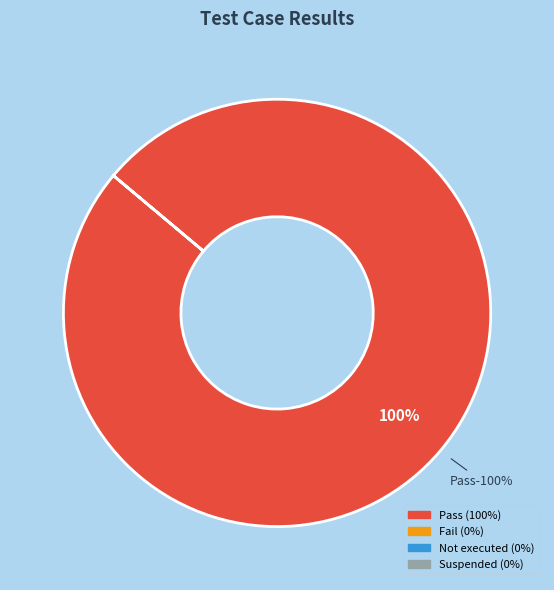

To the nearest percent, what is the difference between the largest and smallest slice percentages?

100%